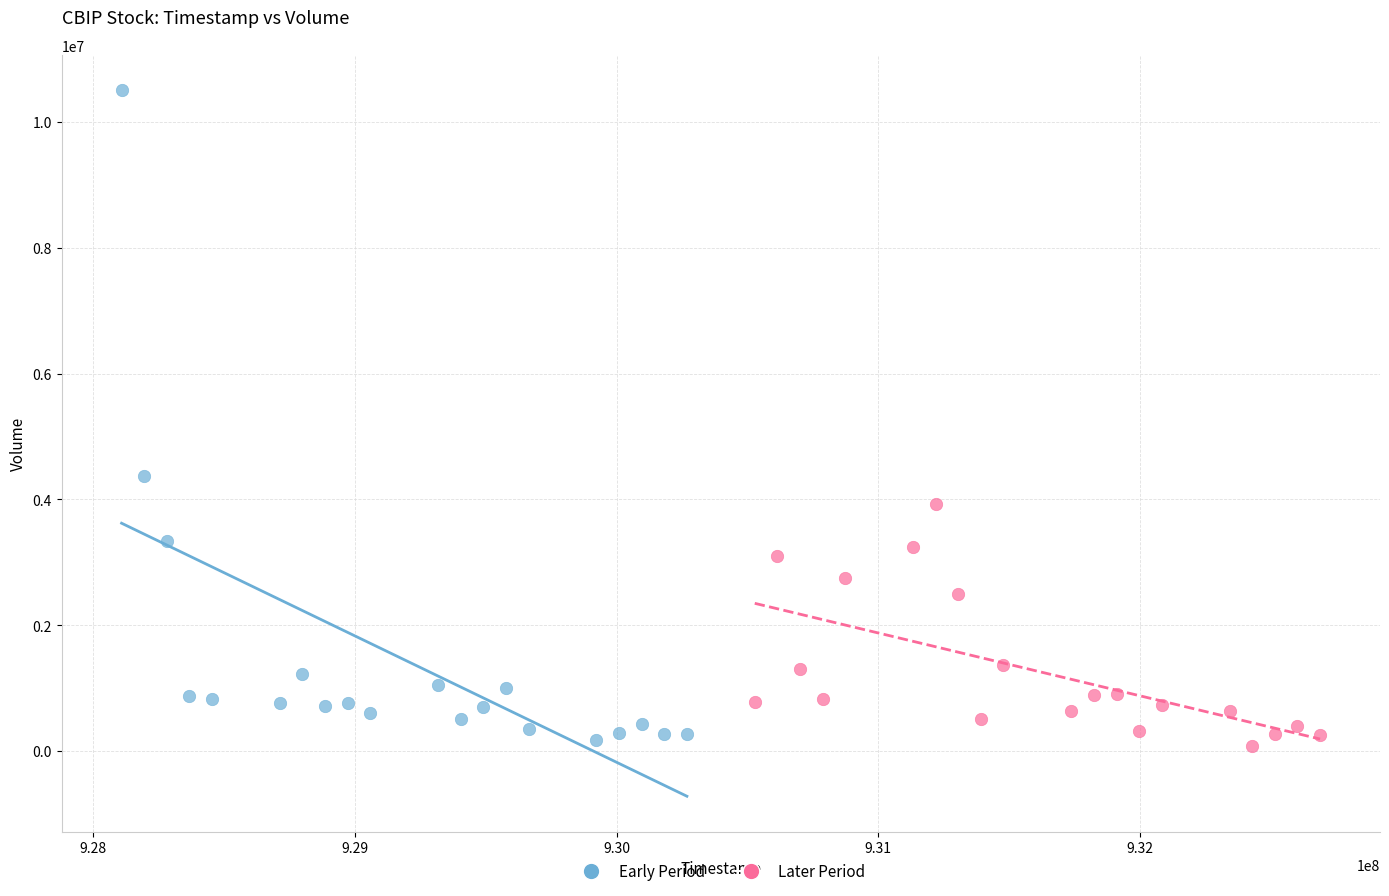

Which series contains the highest Y value?

Early Period